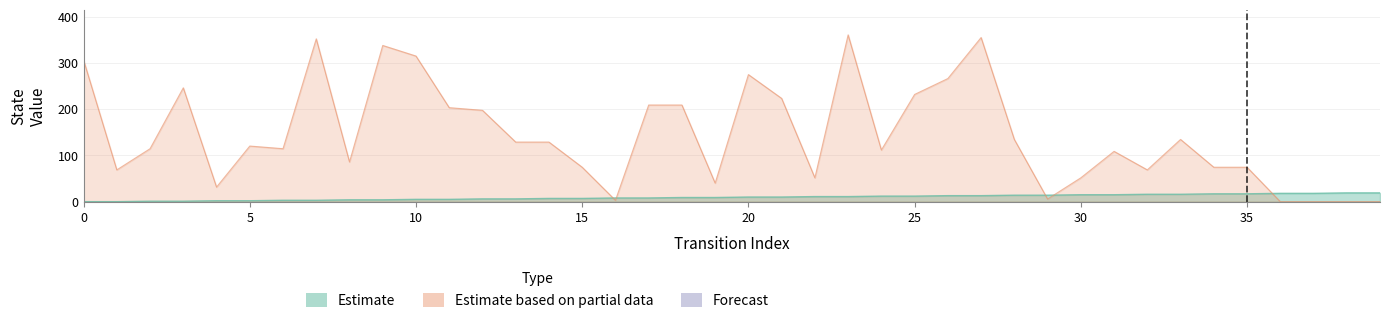

What is the value of the destination_state point at the 9th from the left?

86.0